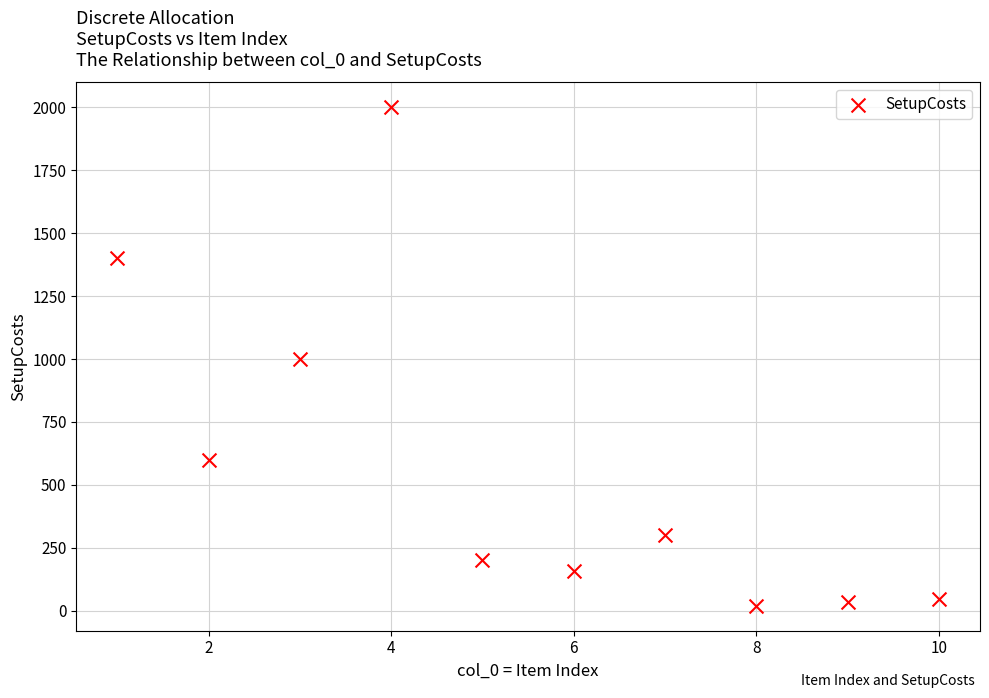

What is the range of X values (max minus min)?

9